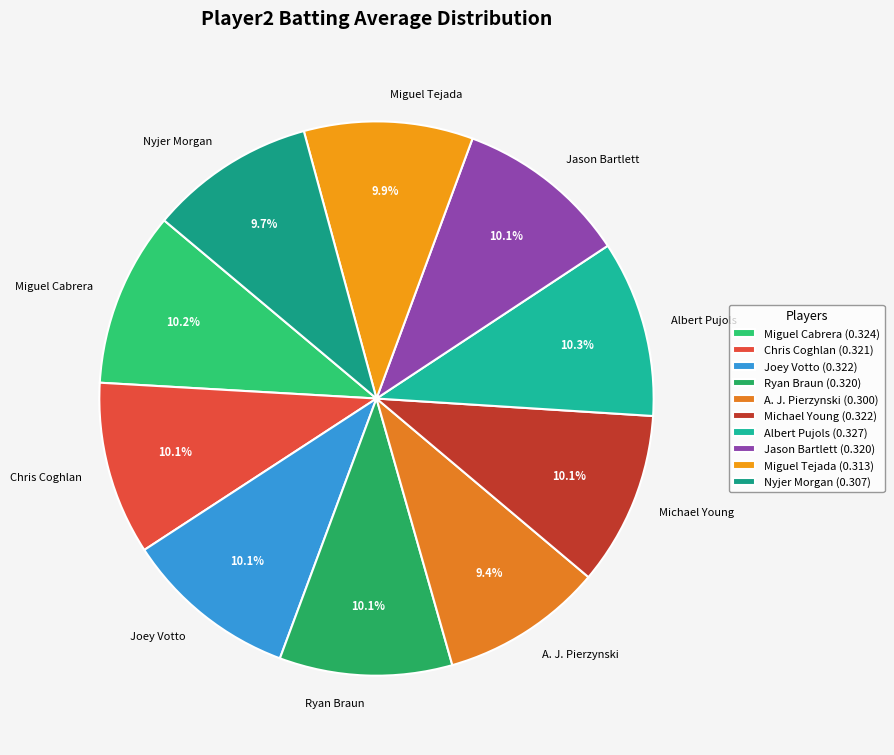

What is the total percentage of Ryan Braun and Jason Bartlett?

20.2%